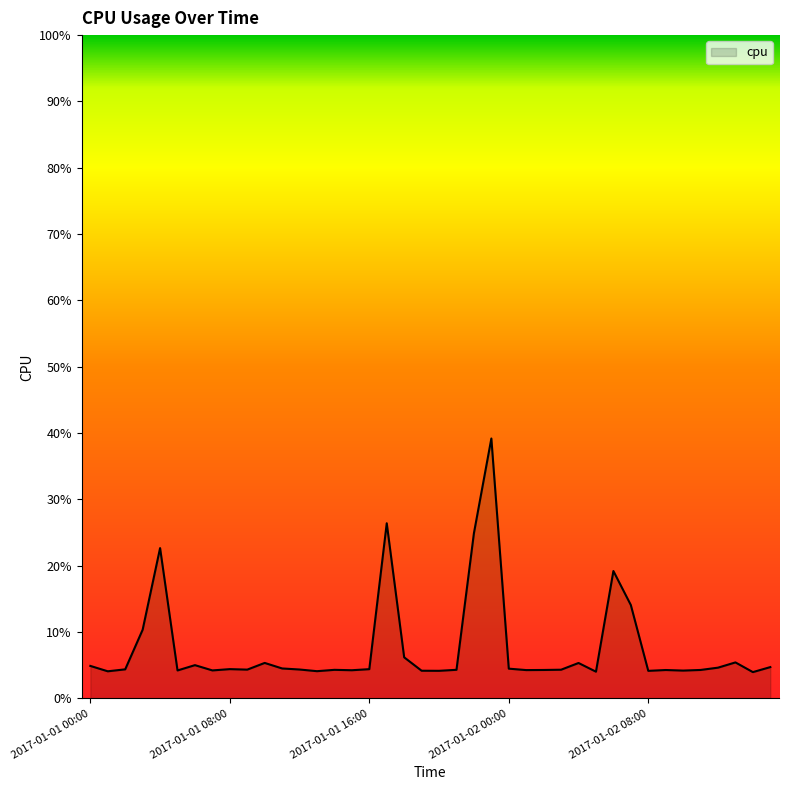

Does the chart have visible grid lines?

No